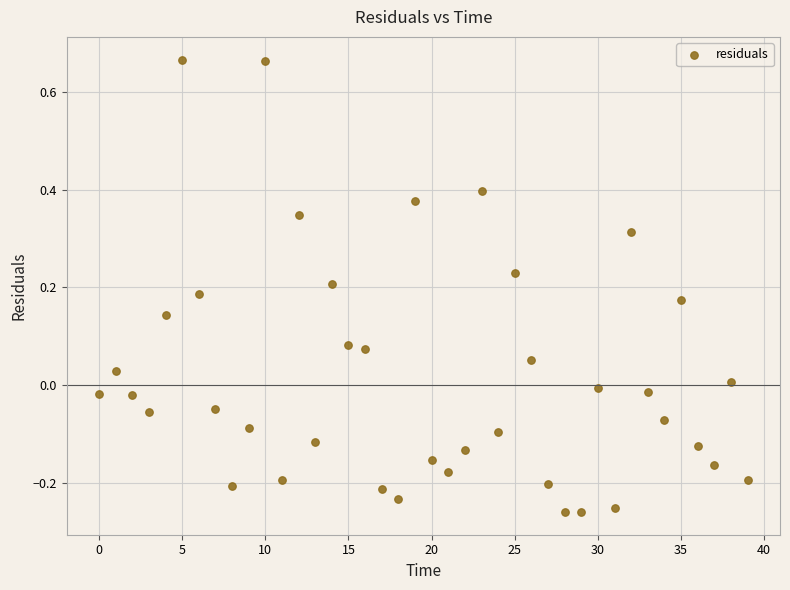

What is the range of Y values (max minus min)?

0.9